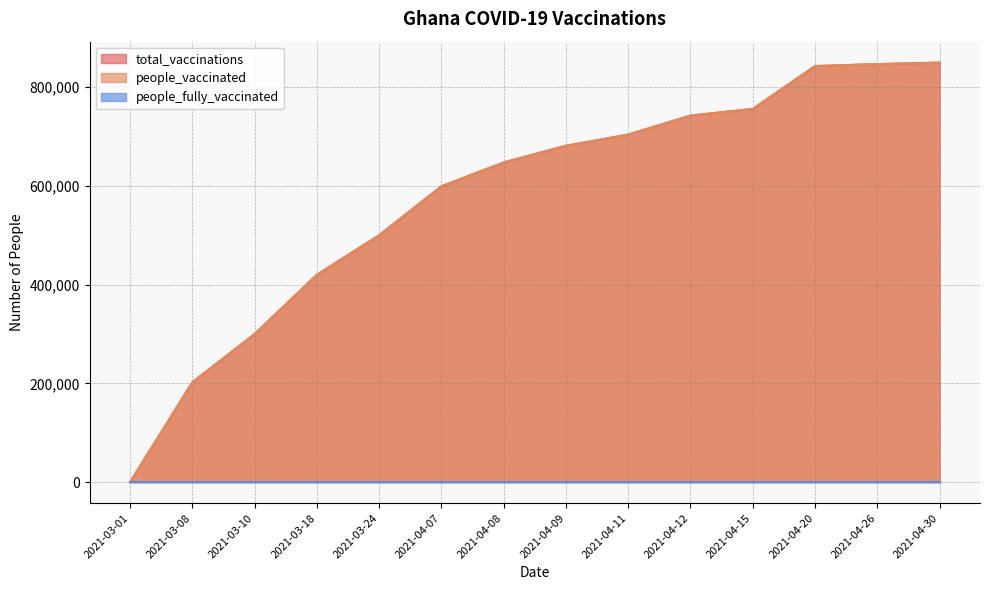

At which category is the sum across all series the highest?

2021-04-30